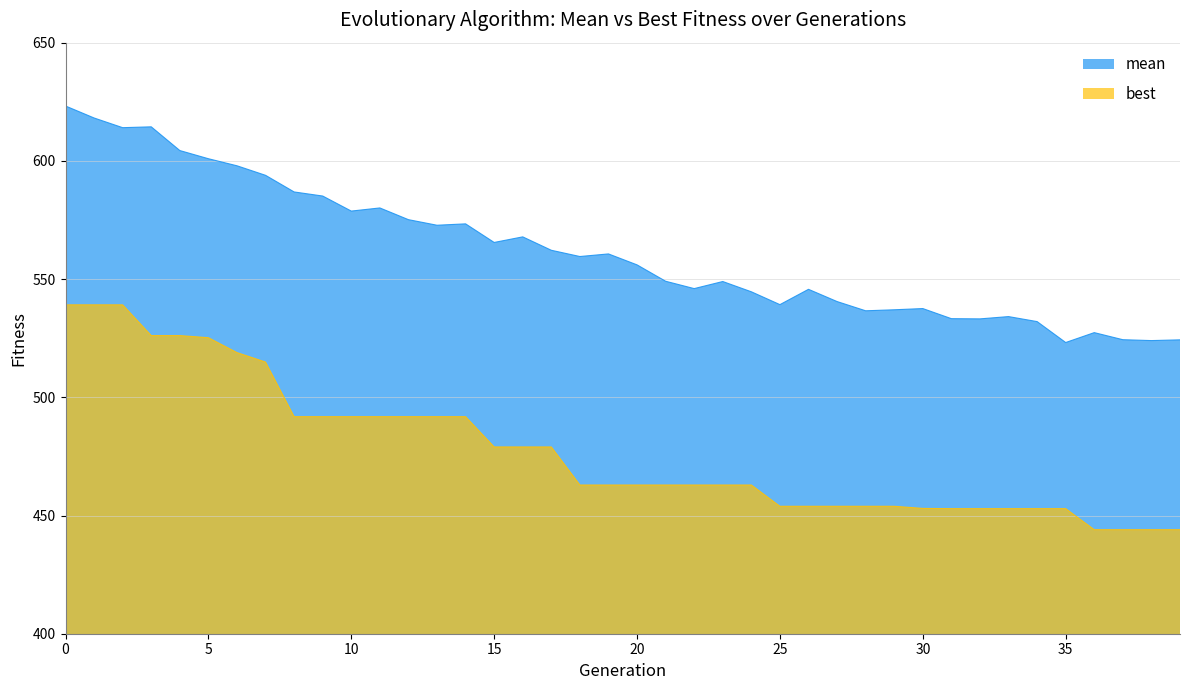

How many lines are shown in the chart?

2